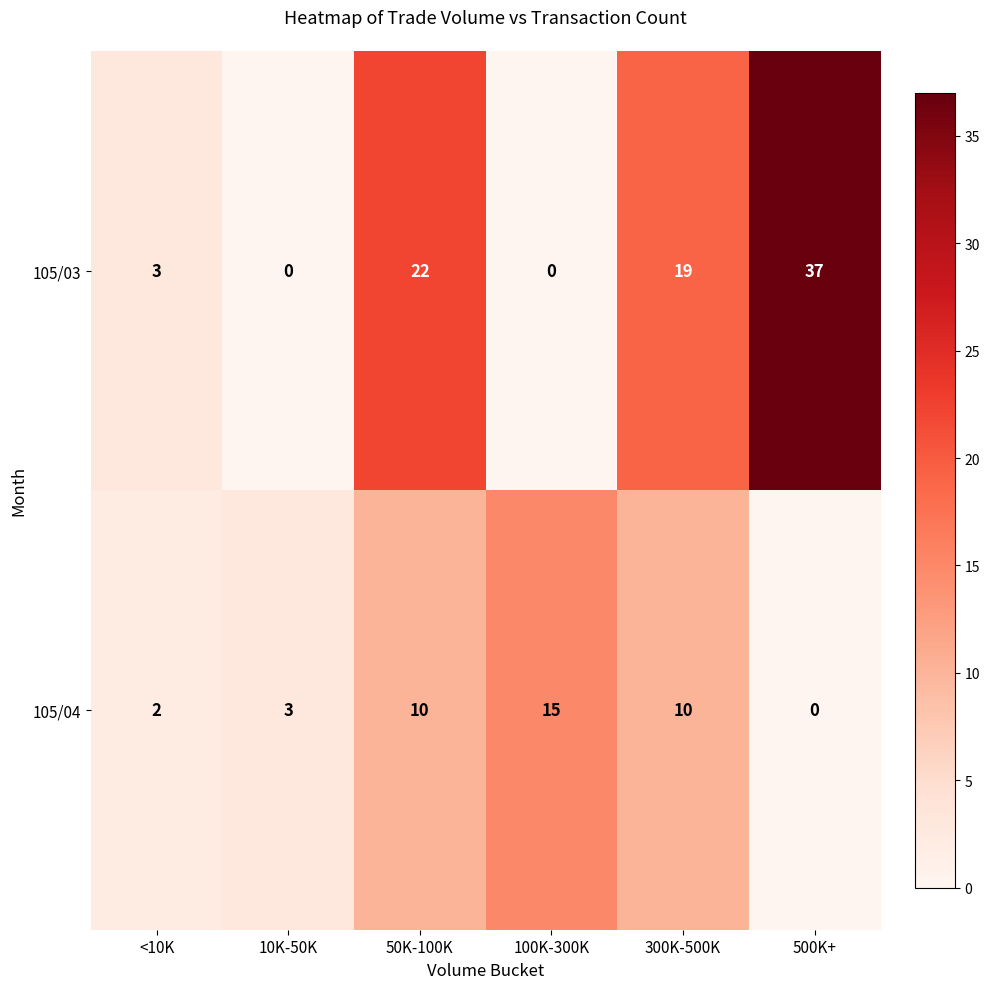

Where does the 105/03 series first go above 19?

50K-100K